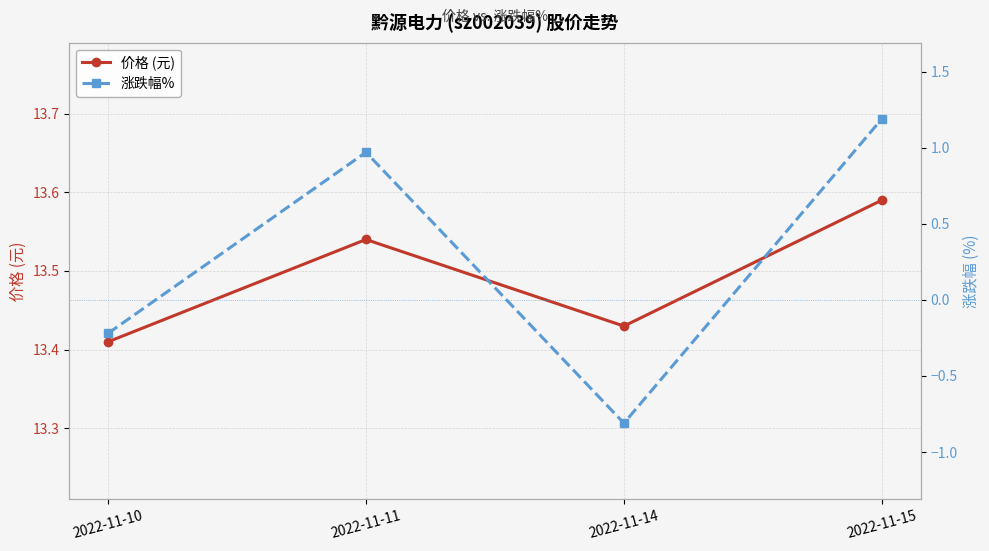

Rank the categories by 涨跌幅% value from lowest to highest.

2022-11-14, 2022-11-10, 2022-11-11, 2022-11-15